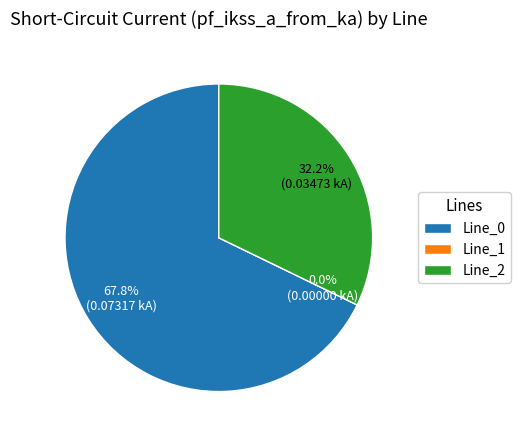

Is it true that Line_0 is 68% of the pie?

True